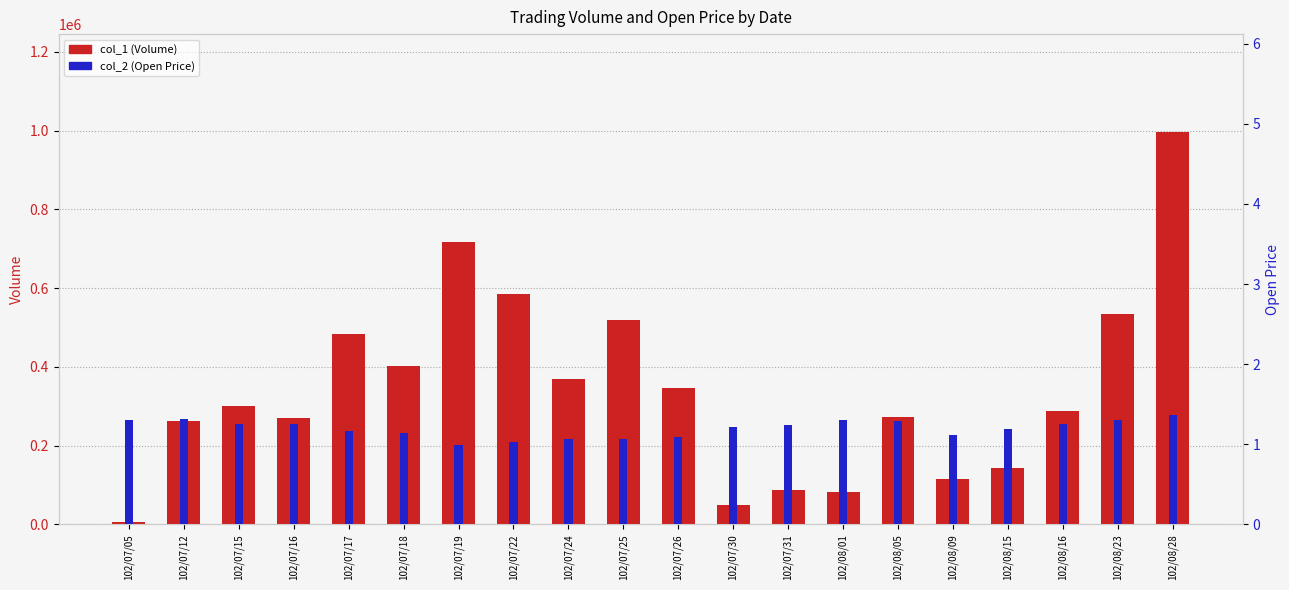

What is the difference between the col_1 (Volume) values at 102/08/05 and 102/08/15?

131000.0